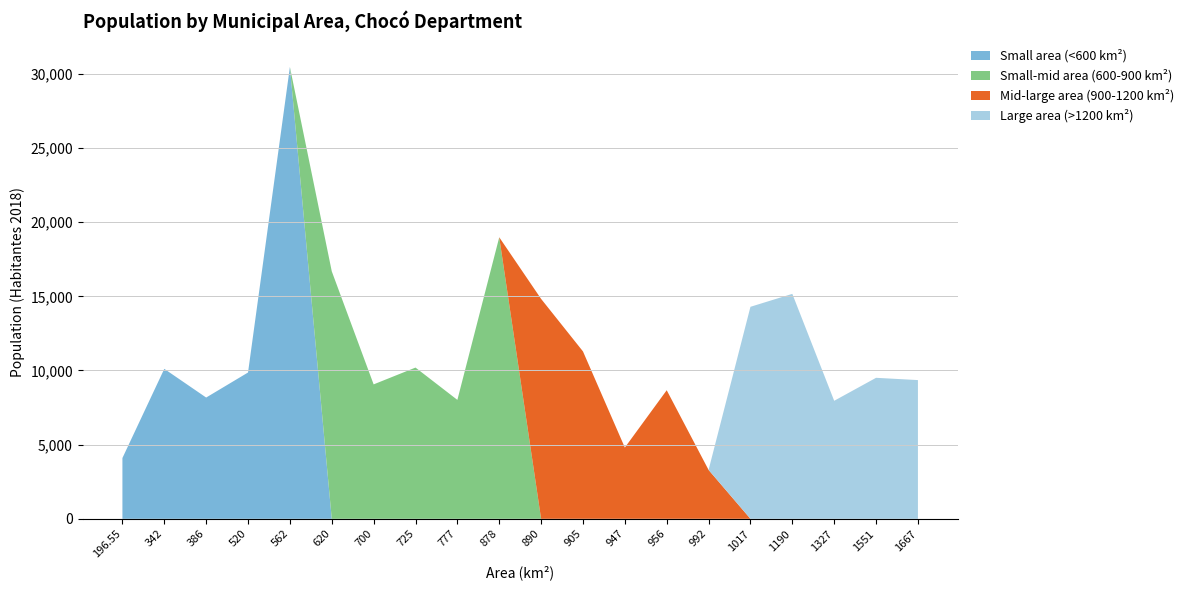

Is it true that Small area (<600 km²) equals 0 at 1551?

True